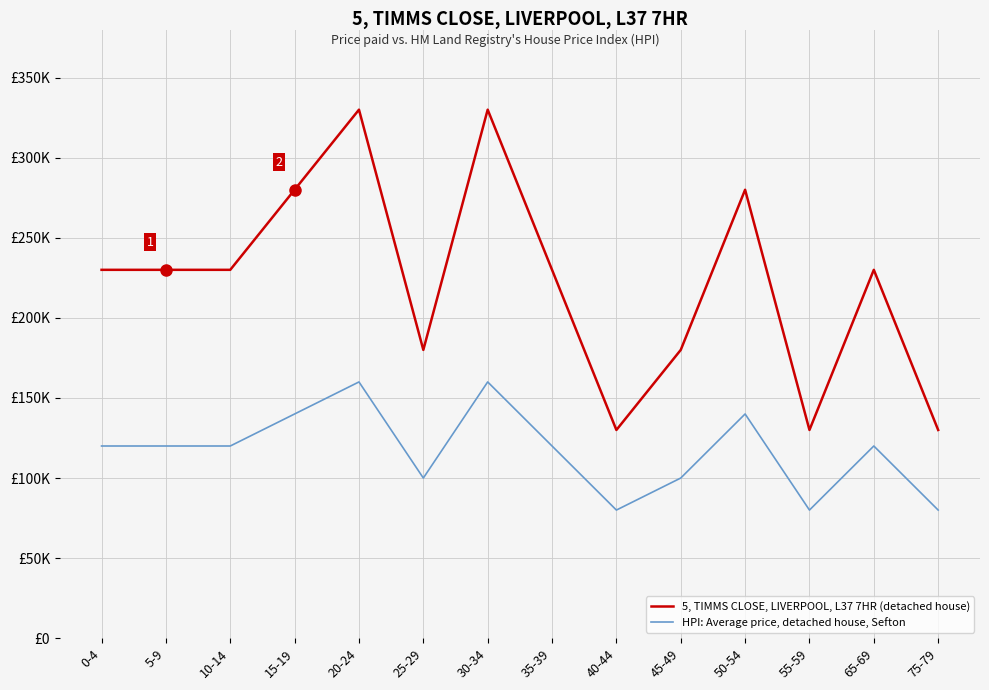

What is the difference between the second highest and minimum values in the 5, TIMMS CLOSE, LIVERPOOL, L37 7HR (detached house) series?

200000